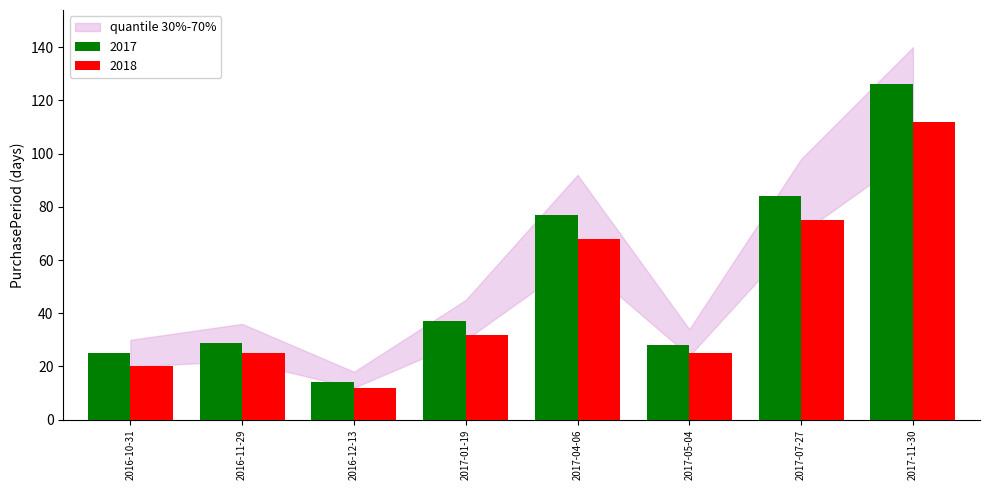

What is the maximum value shown in the chart?

126